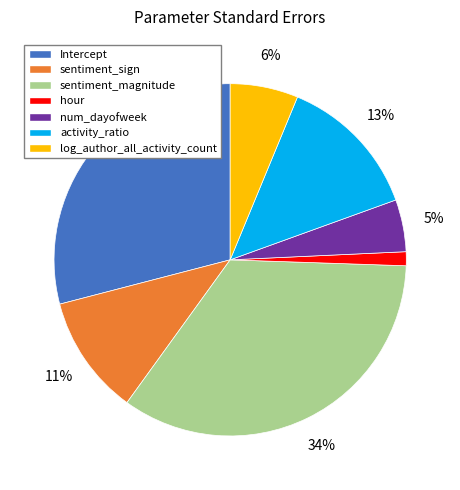

Between log_author_all_activity_count and num_dayofweek, which is larger?

log_author_all_activity_count